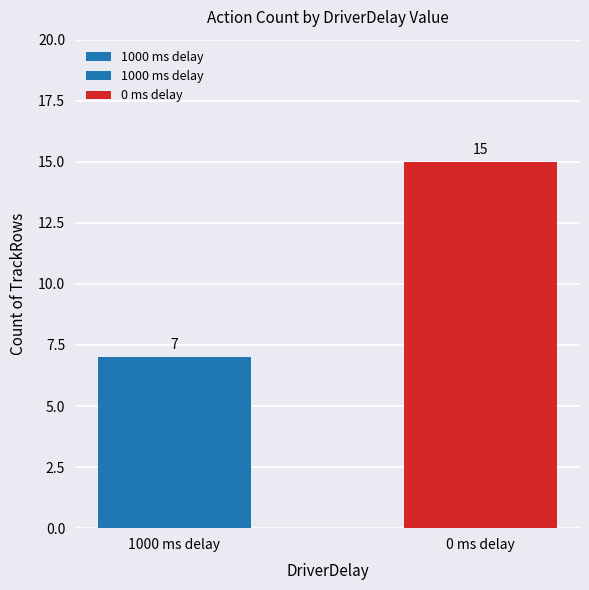

Reading right to left, what are all the values shown in this chart?

15	7